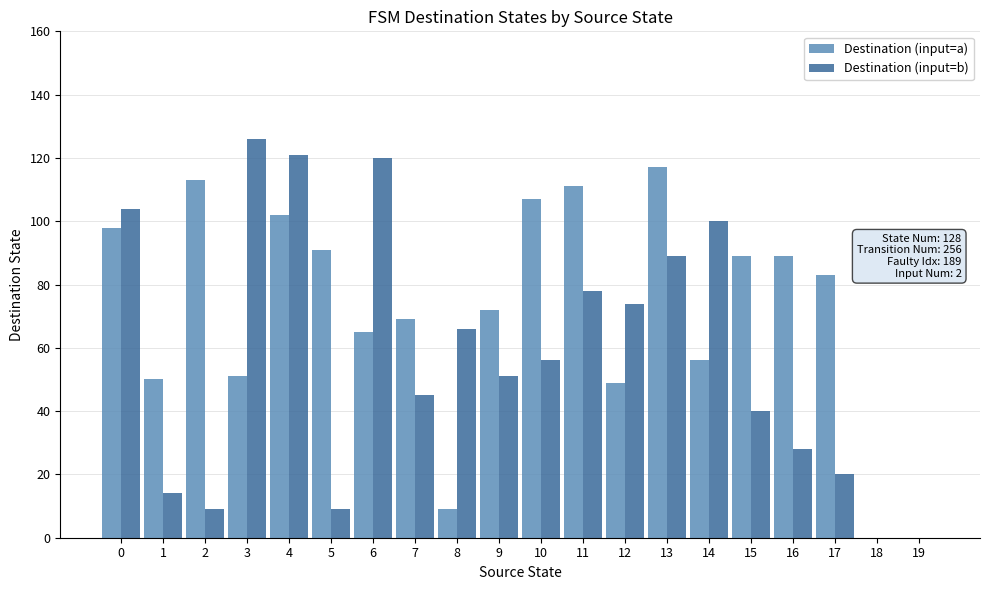

Between 2 and 5, which series saw the biggest shift?

Destination (input=a)